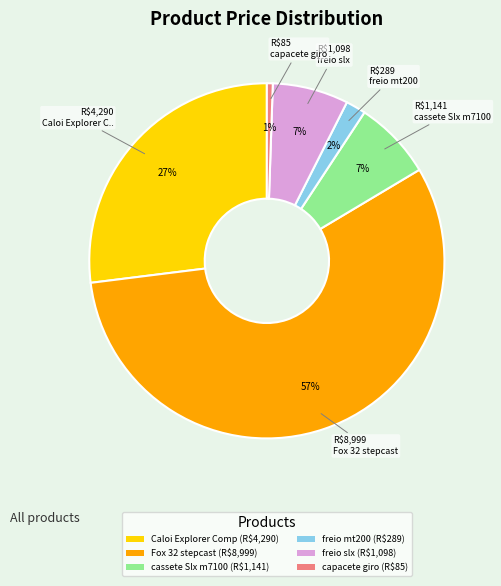

Does freio slx represent more than half of the total?

No